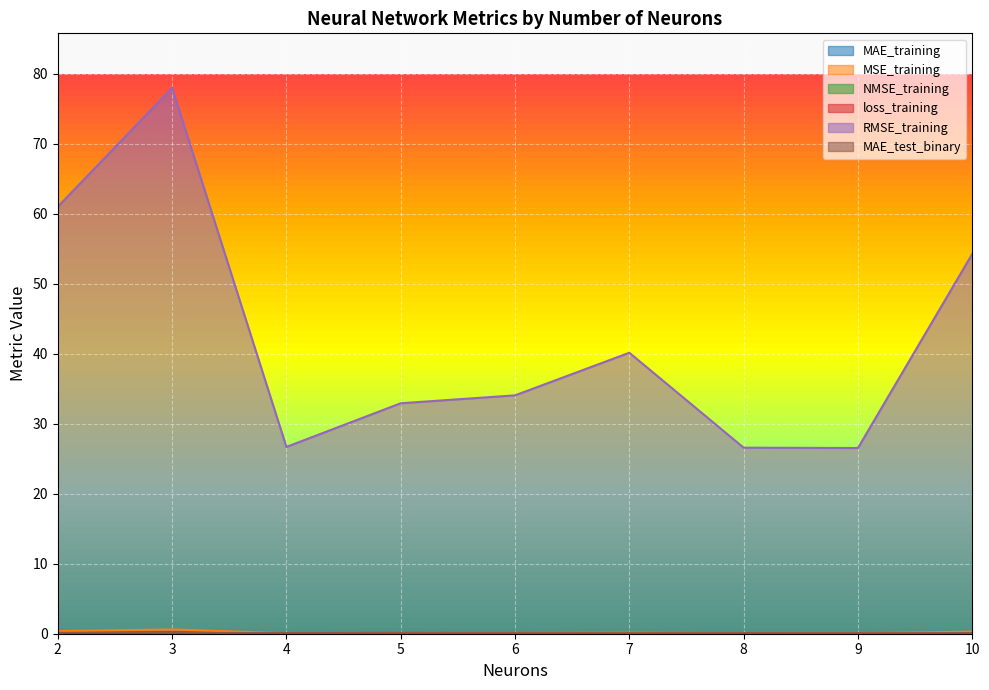

At which category is the sum across all series the highest?

3